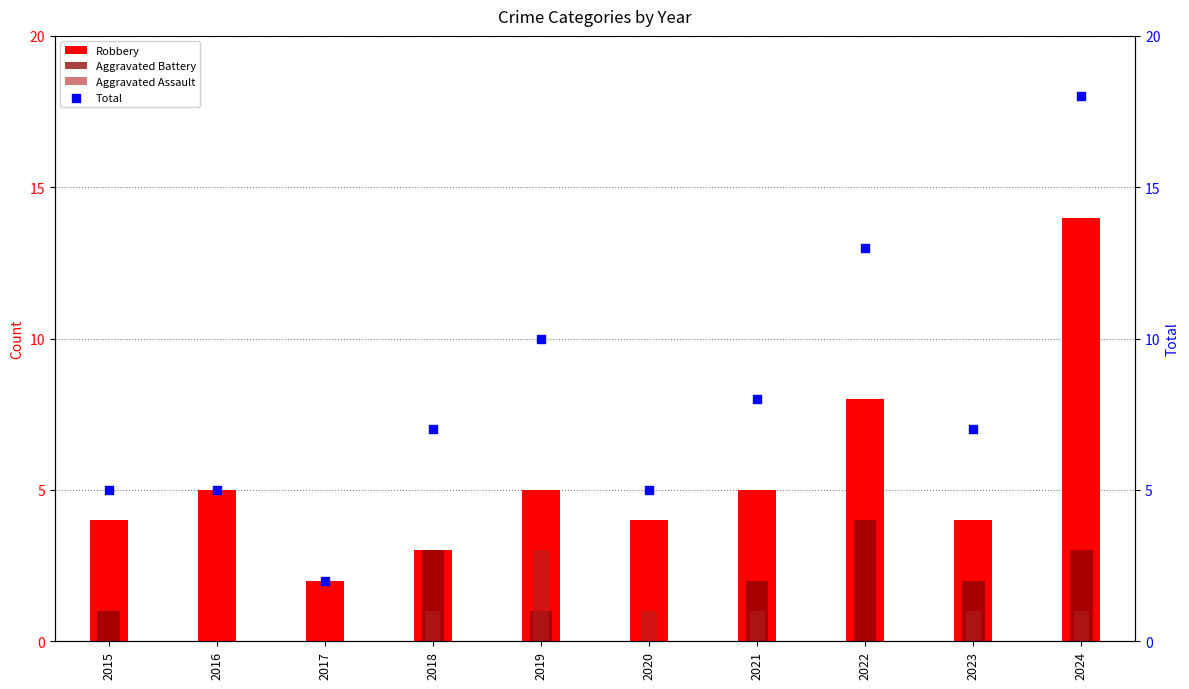

Which series has the largest Y range (max minus min)?

Total